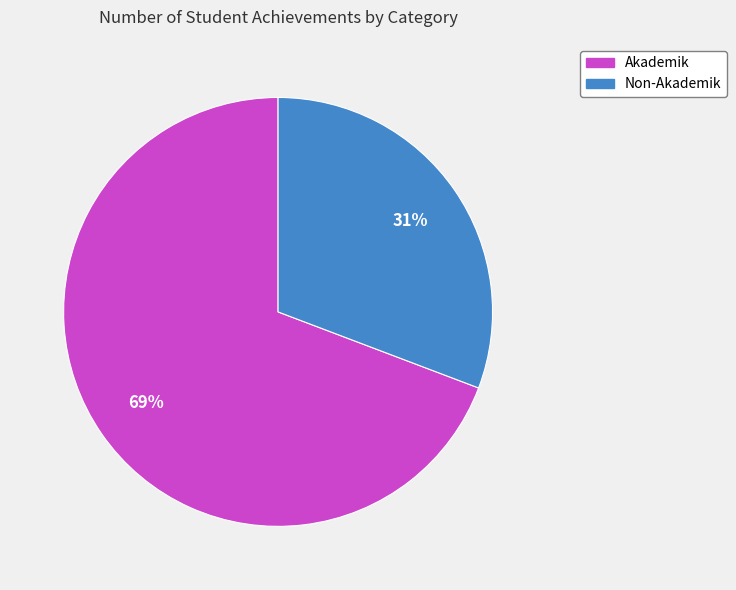

Does any single category account for the majority?

Yes